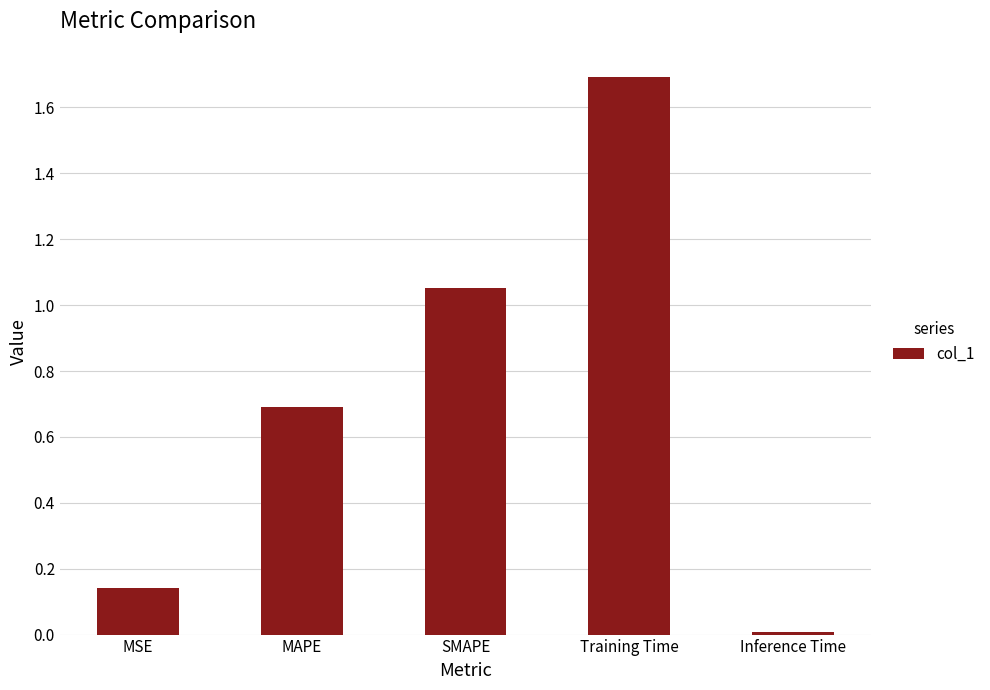

Where is the data nearest to the value 0?

Inference Time